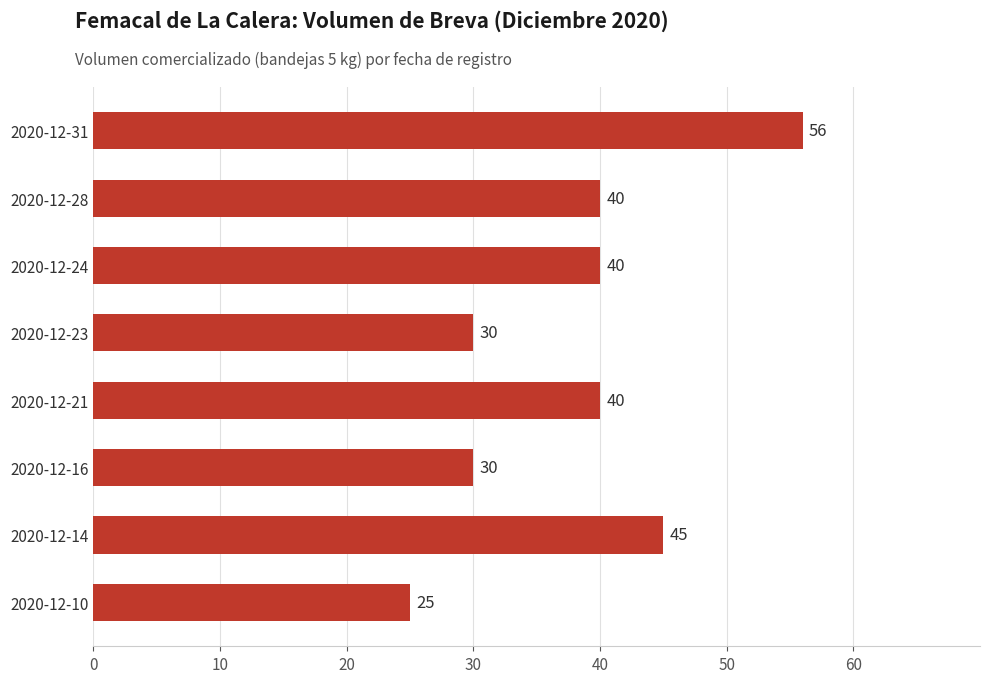

Reading bottom to top, transcribe all the data shown in this chart.

2020-12-10=25	2020-12-14=45	2020-12-16=30	2020-12-21=40	2020-12-23=30	2020-12-24=40	2020-12-28=40	2020-12-31=56